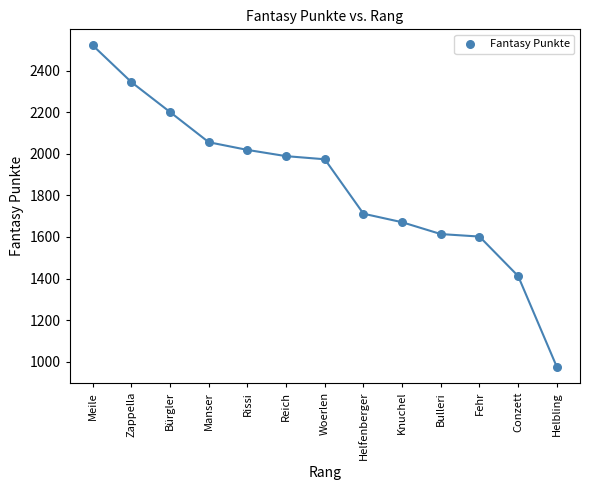

What Y value in the scatter plot is closest to 1748?

1712